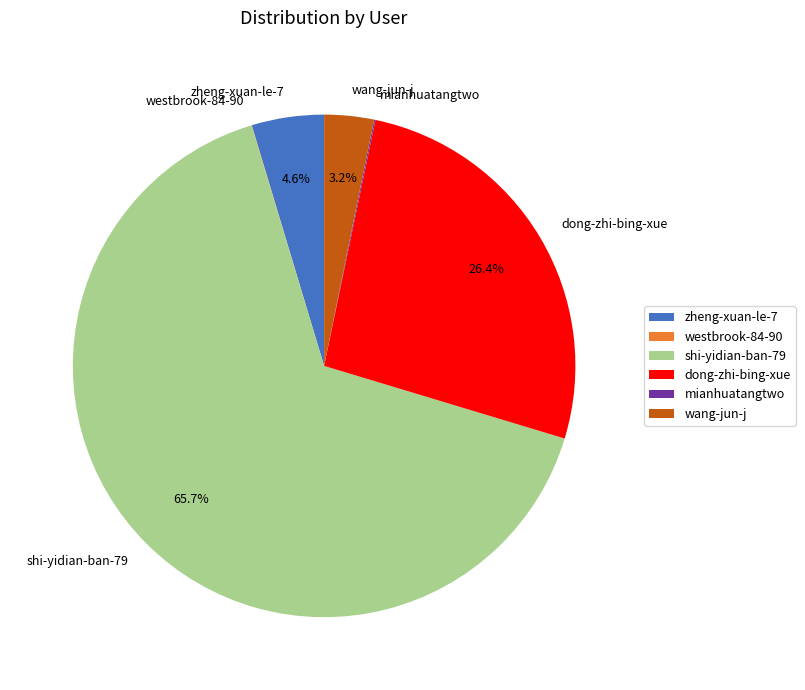

Which category has the biggest portion of the pie?

shi-yidian-ban-79